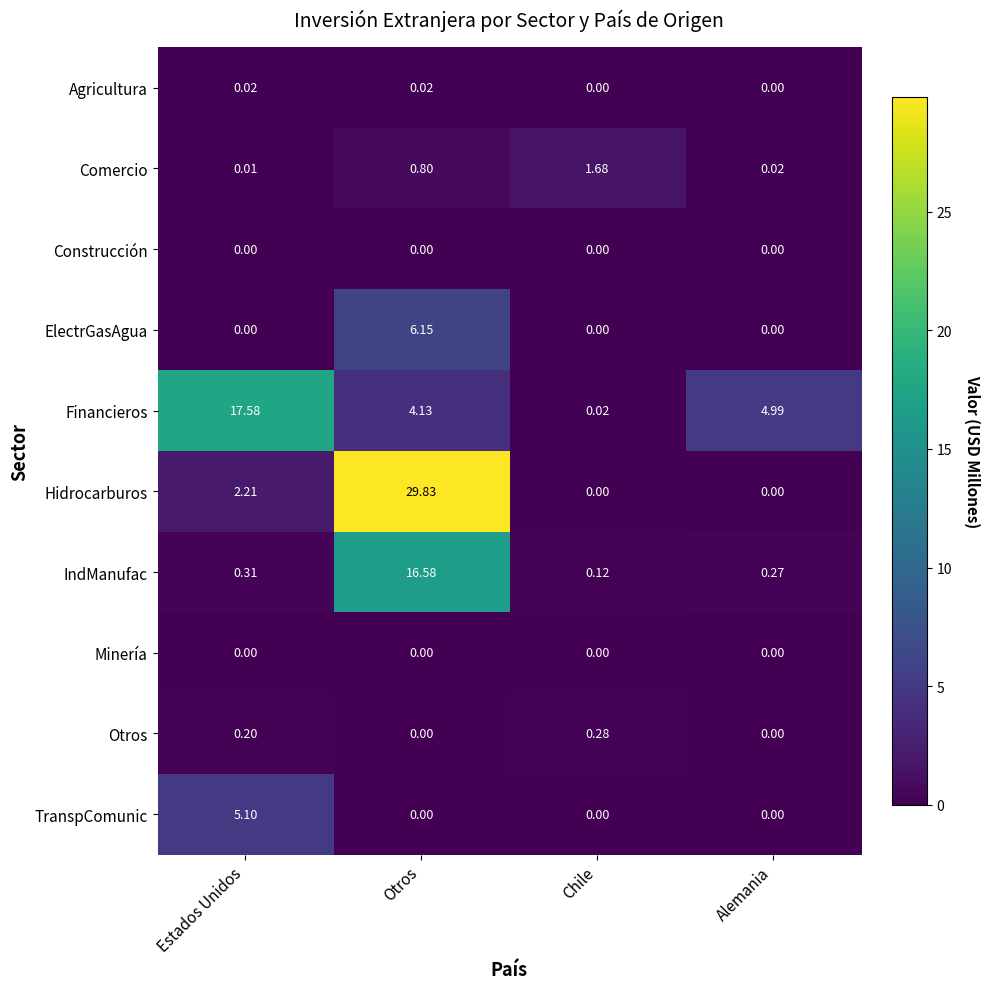

Which series has the largest range (max minus min)?

Hidrocarburos